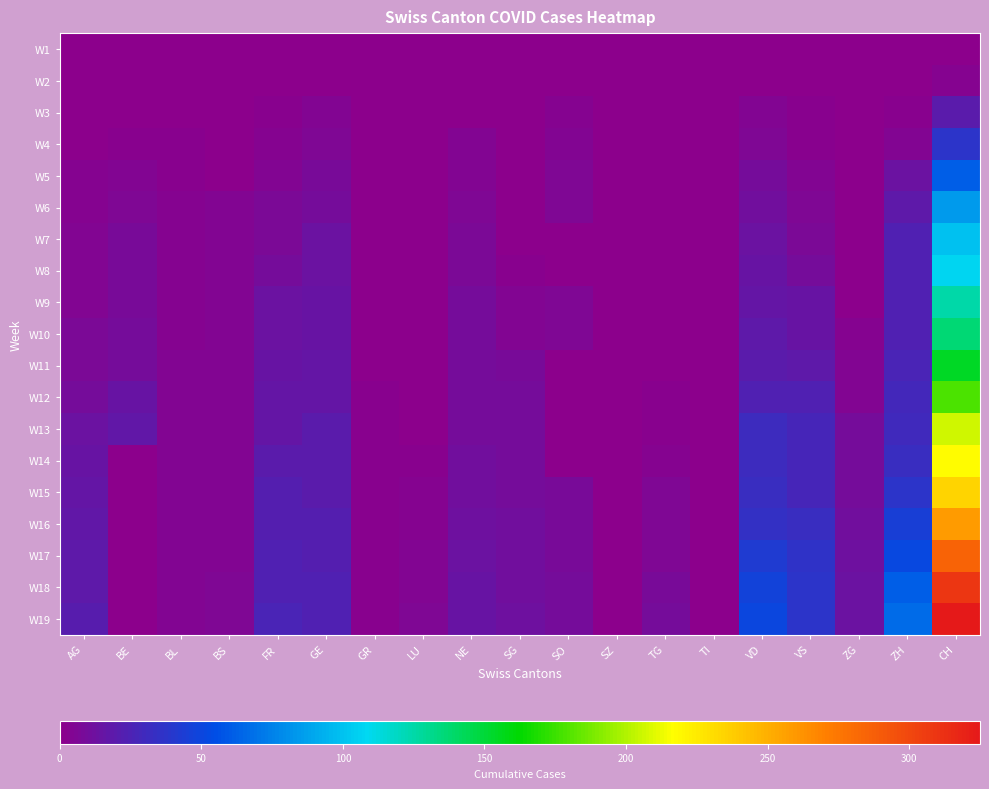

Reading right to left, what are all the values shown in this chart?

W1: CH=0	ZH=0	ZG=0	VS=0	VD=0	TI=0	TG=0	SZ=0	SO=0	SG=0	NE=0	LU=0	GR=0	GE=0	FR=0	BS=0	BL=0	BE=0	AG=0
W2: CH=3	ZH=0	ZG=0	VS=1	VD=0	TI=0	TG=0	SZ=0	SO=0	SG=0	NE=0	LU=0	GR=0	GE=1	FR=0	BS=0	BL=1	BE=0	AG=0
W3: CH=20	ZH=2	ZG=0	VS=2	VD=4	TI=0	TG=0	SZ=0	SO=3	SG=0	NE=1	LU=0	GR=0	GE=4	FR=2	BS=0	BL=1	BE=1	AG=0
W4: CH=38	ZH=5	ZG=0	VS=2	VD=6	TI=0	TG=0	SZ=0	SO=5	SG=0	NE=4	LU=0	GR=1	GE=6	FR=3	BS=1	BL=2	BE=2	AG=1
W5: CH=62	ZH=13	ZG=0	VS=4	VD=9	TI=0	TG=1	SZ=0	SO=6	SG=0	NE=5	LU=0	GR=1	GE=8	FR=5	BS=1	BL=2	BE=4	AG=3
W6: CH=84	ZH=19	ZG=0	VS=6	VD=11	TI=0	TG=1	SZ=0	SO=6	SG=1	NE=6	LU=0	GR=1	GE=10	FR=7	BS=4	BL=3	BE=6	AG=3
W7: CH=100	ZH=23	ZG=0	VS=7	VD=13	TI=0	TG=1	SZ=0	SO=0	SG=1	NE=7	LU=1	GR=1	GE=13	FR=7	BS=4	BL=3	BE=8	AG=5
W8: CH=107	ZH=23	ZG=0	VS=9	VD=15	TI=0	TG=1	SZ=0	SO=0	SG=2	NE=7	LU=1	GR=1	GE=13	FR=9	BS=4	BL=3	BE=8	AG=5
W9: CH=125	ZH=23	ZG=1	VS=14	VD=16	TI=0	TG=1	SZ=0	SO=6	SG=4	NE=9	LU=1	GR=1	GE=14	FR=13	BS=4	BL=3	BE=8	AG=5
W10: CH=136	ZH=23	ZG=3	VS=15	VD=19	TI=0	TG=1	SZ=0	SO=6	SG=5	NE=9	LU=1	GR=1	GE=14	FR=13	BS=5	BL=3	BE=9	AG=7
W11: CH=154	ZH=26	ZG=5	VS=19	VD=20	TI=0	TG=1	SZ=0	SO=0	SG=8	NE=9	LU=1	GR=1	GE=16	FR=15	BS=5	BL=4	BE=9	AG=7
W12: CH=178	ZH=28	ZG=5	VS=23	VD=24	TI=0	TG=2	SZ=1	SO=0	SG=10	NE=9	LU=1	GR=2	GE=16	FR=16	BS=5	BL=4	BE=14	AG=10
W13: CH=206	ZH=30	ZG=9	VS=27	VD=31	TI=0	TG=2	SZ=1	SO=0	SG=10	NE=10	LU=1	GR=2	GE=20	FR=16	BS=5	BL=4	BE=17	AG=13
W14: CH=218	ZH=33	ZG=9	VS=27	VD=31	TI=0	TG=3	SZ=1	SO=0	SG=10	NE=11	LU=2	GR=2	GE=20	FR=20	BS=5	BL=4	BE=0	AG=14
W15: CH=234	ZH=38	ZG=9	VS=27	VD=32	TI=0	TG=6	SZ=1	SO=8	SG=10	NE=11	LU=3	GR=2	GE=20	FR=22	BS=5	BL=4	BE=0	AG=16
W16: CH=258	ZH=45	ZG=11	VS=32	VD=35	TI=0	TG=6	SZ=1	SO=8	SG=11	NE=12	LU=3	GR=2	GE=22	FR=22	BS=5	BL=4	BE=0	AG=17
W17: CH=285	ZH=52	ZG=12	VS=36	VD=43	TI=0	TG=6	SZ=1	SO=8	SG=11	NE=13	LU=5	GR=2	GE=22	FR=23	BS=5	BL=5	BE=0	AG=18
W18: CH=309	ZH=62	ZG=13	VS=37	VD=48	TI=0	TG=8	SZ=1	SO=9	SG=11	NE=14	LU=5	GR=2	GE=23	FR=24	BS=6	BL=5	BE=0	AG=18
W19: CH=325	ZH=67	ZG=13	VS=38	VD=50	TI=0	TG=9	SZ=1	SO=9	SG=12	NE=14	LU=6	GR=2	GE=23	FR=26	BS=6	BL=5	BE=0	AG=21